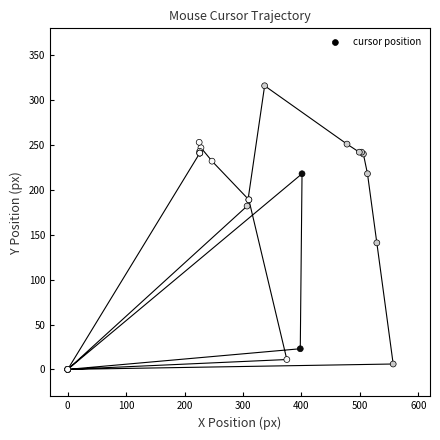

What Y value in the scatter plot is closest to 158?

141